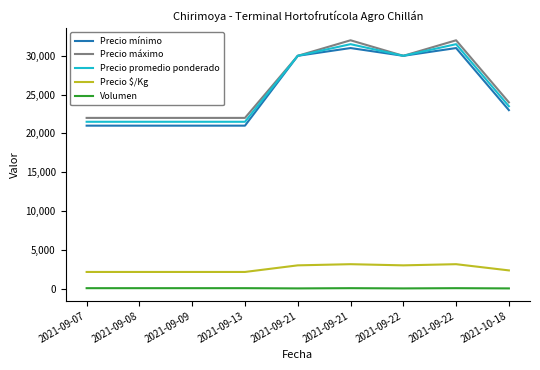

How many lines are shown in the chart?

5